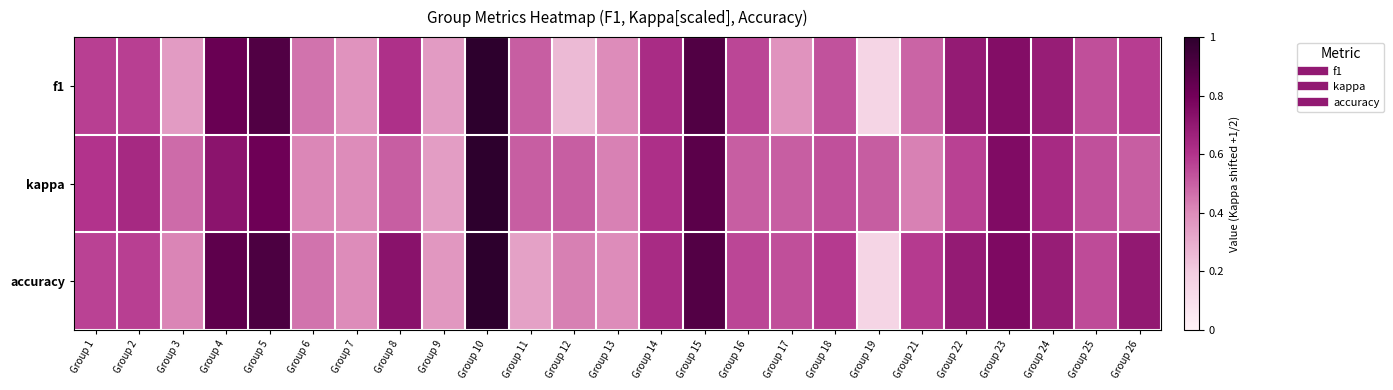

Reading left to right, list all the values displayed in this chart.

f1: Group 1=0.6	Group 2=0.6	Group 3=0.4	Group 4=0.8	Group 5=0.9	Group 6=0.5	Group 7=0.4	Group 8=0.6	Group 9=0.4	Group 10=1.0	Group 11=0.5	Group 12=0.3	Group 13=0.4	Group 14=0.6	Group 15=0.9	Group 16=0.6	Group 17=0.4	Group 18=0.5	Group 19=0.2	Group 21=0.5	Group 22=0.7	Group 23=0.7	Group 24=0.7	Group 25=0.5	Group 26=0.6
kappa: Group 1=0.6	Group 2=0.6	Group 3=0.5	Group 4=0.7	Group 5=0.8	Group 6=0.4	Group 7=0.4	Group 8=0.5	Group 9=0.3	Group 10=1.0	Group 11=0.5	Group 12=0.5	Group 13=0.4	Group 14=0.6	Group 15=0.9	Group 16=0.5	Group 17=0.5	Group 18=0.5	Group 19=0.5	Group 21=0.4	Group 22=0.6	Group 23=0.8	Group 24=0.6	Group 25=0.5	Group 26=0.5
accuracy: Group 1=0.6	Group 2=0.6	Group 3=0.4	Group 4=0.9	Group 5=0.9	Group 6=0.5	Group 7=0.4	Group 8=0.7	Group 9=0.4	Group 10=1.0	Group 11=0.3	Group 12=0.4	Group 13=0.4	Group 14=0.6	Group 15=0.9	Group 16=0.6	Group 17=0.5	Group 18=0.6	Group 19=0.2	Group 21=0.6	Group 22=0.7	Group 23=0.8	Group 24=0.7	Group 25=0.5	Group 26=0.7